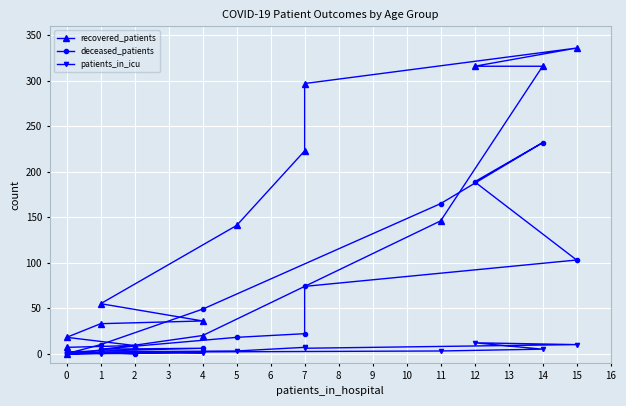

What is the difference between the maximum and second lowest values in the deceased_patients series?

232